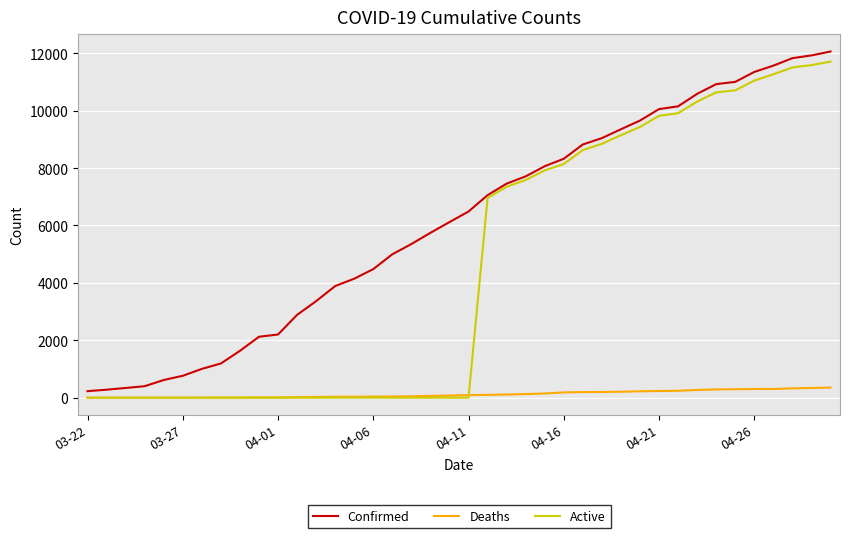

What is the maximum value shown in the chart?

12063